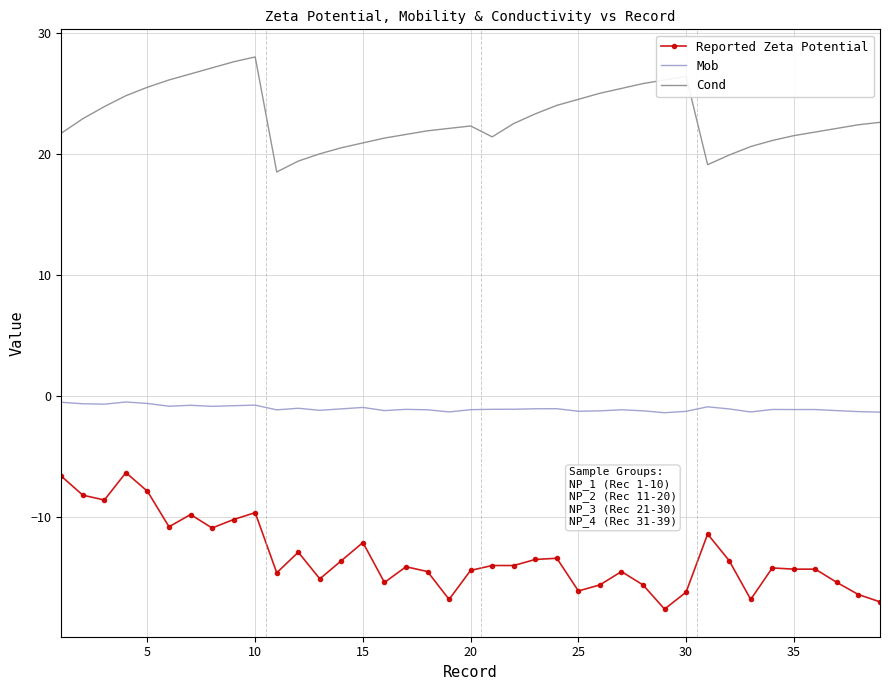

What is the average value of the Reported Zeta Potential series?

-13.2